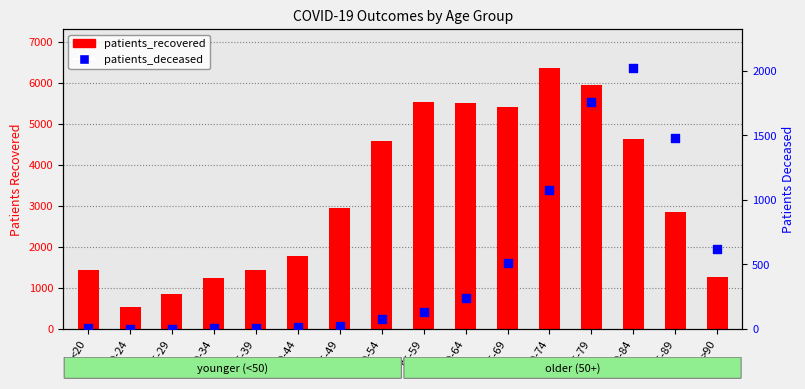

At how many categories does at least one series exceed 1531?

10